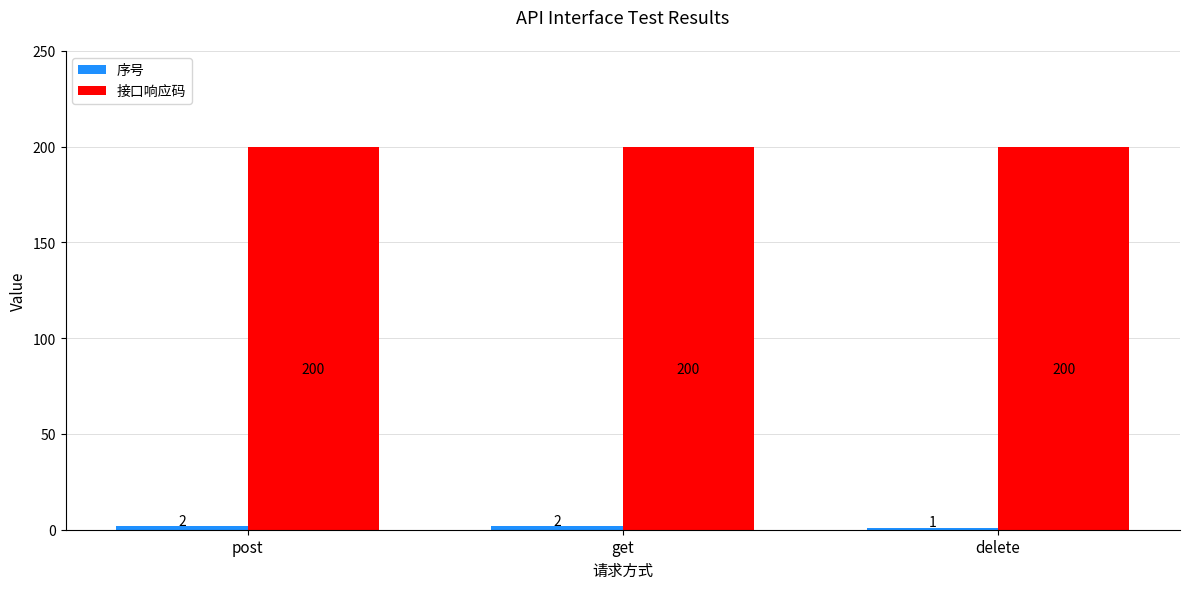

How many groups of bars are there?

3